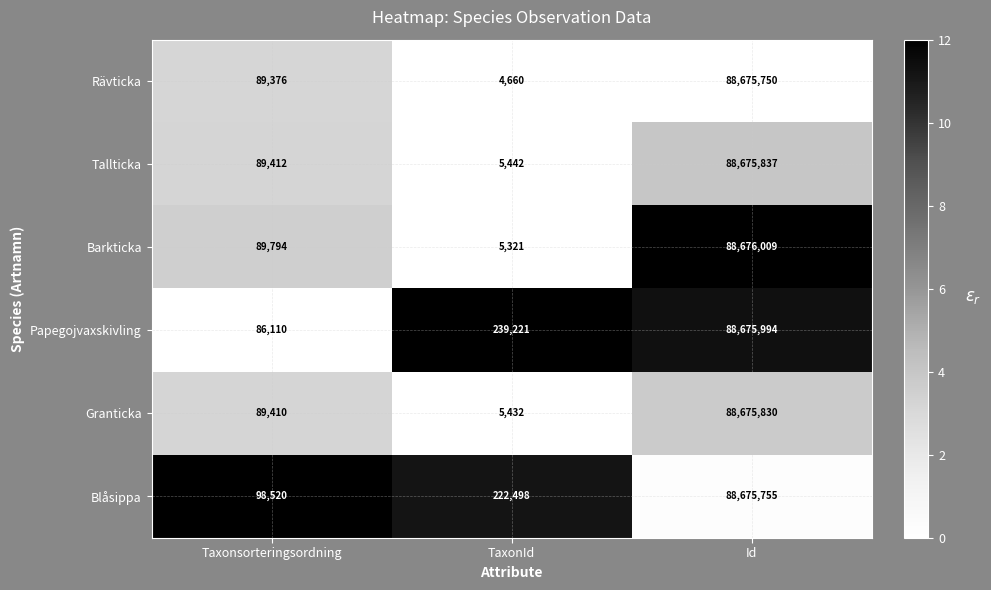

How many distinct data groups are displayed?

6